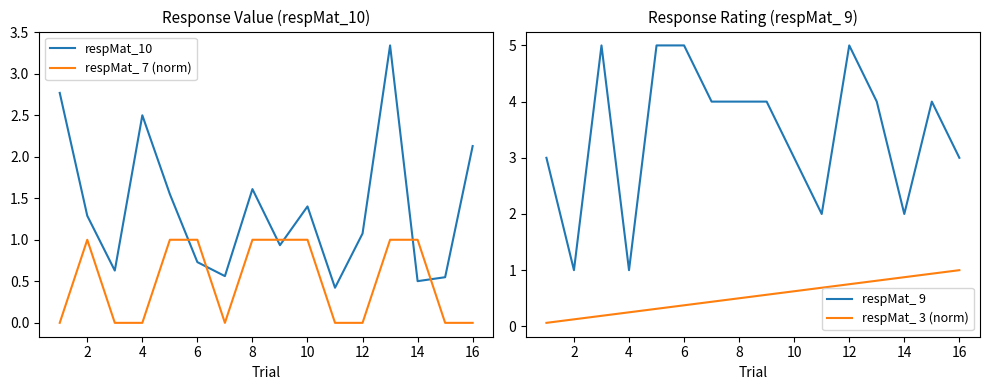

True or false: respMat_10 and respMat_ 7 (norm) intersect in this chart.

True